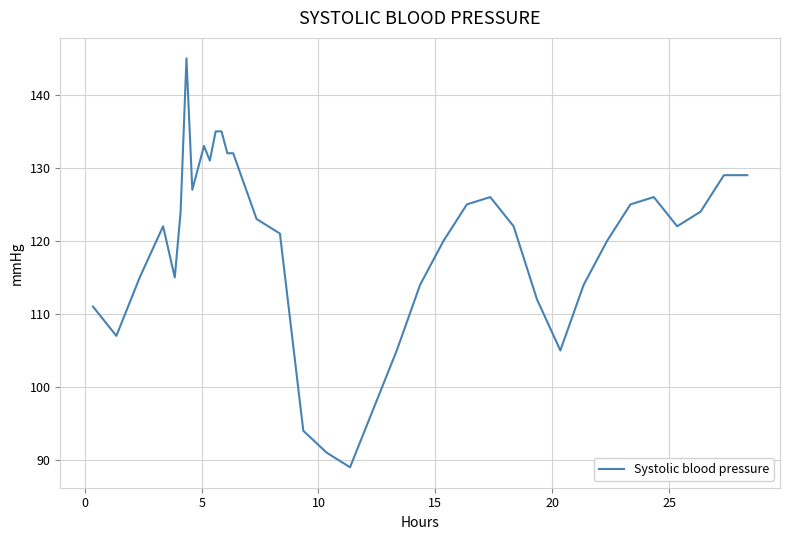

What is the difference between the maximum and minimum values?

56